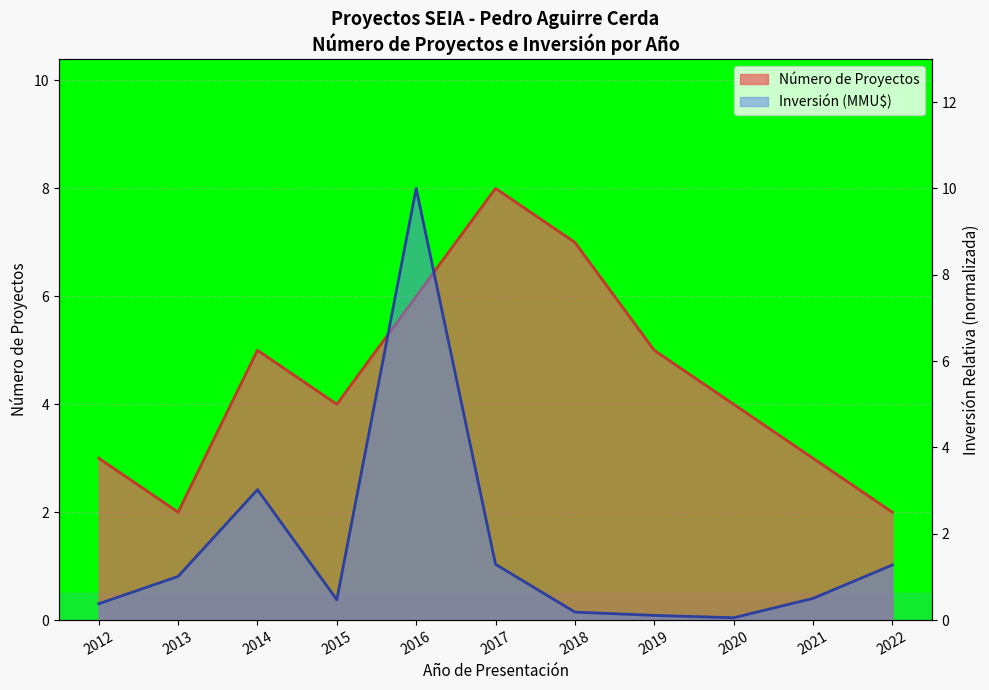

How many data points does each series have?

11